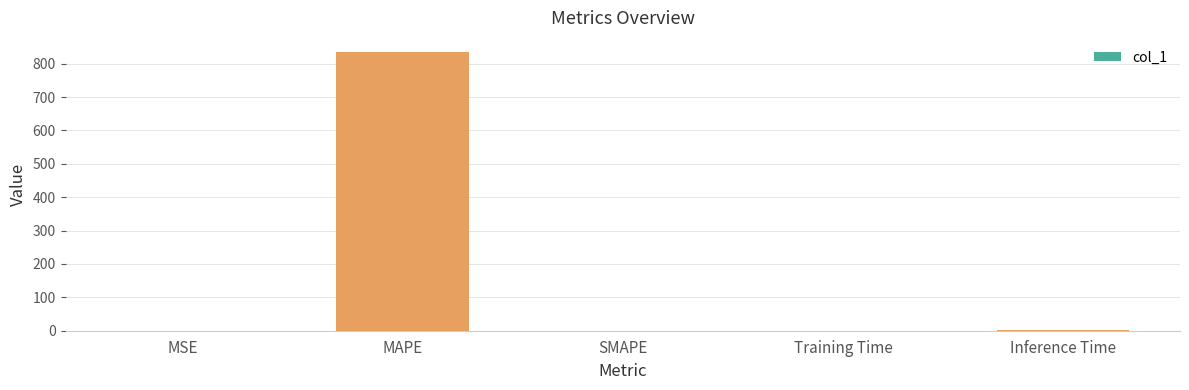

The value at Training Time is 0.1. True or false?

True